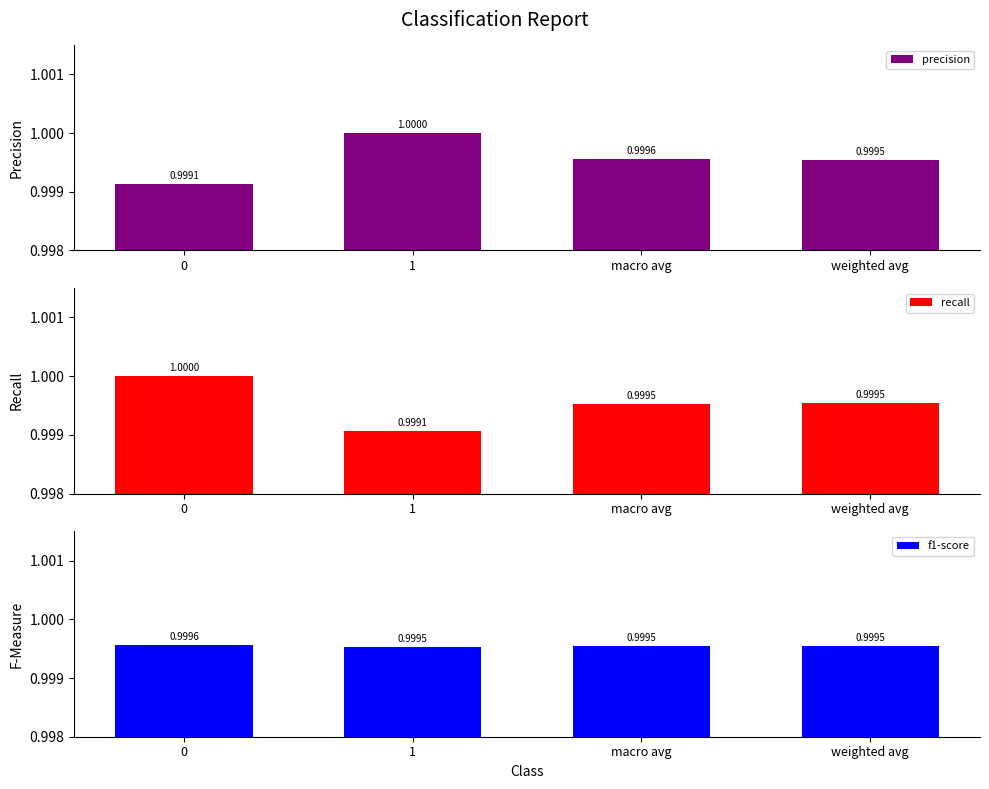

The value of f1-score at 1 is 1.8. True or false?

False